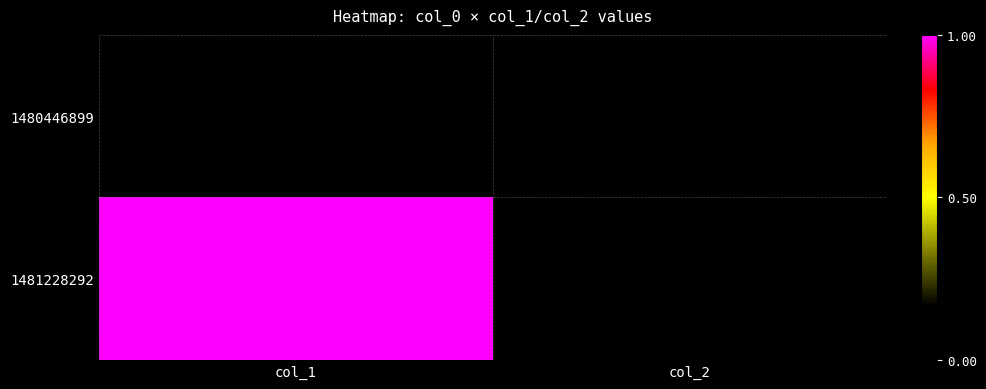

Which series changed the most between col_1 and col_2?

1481228292